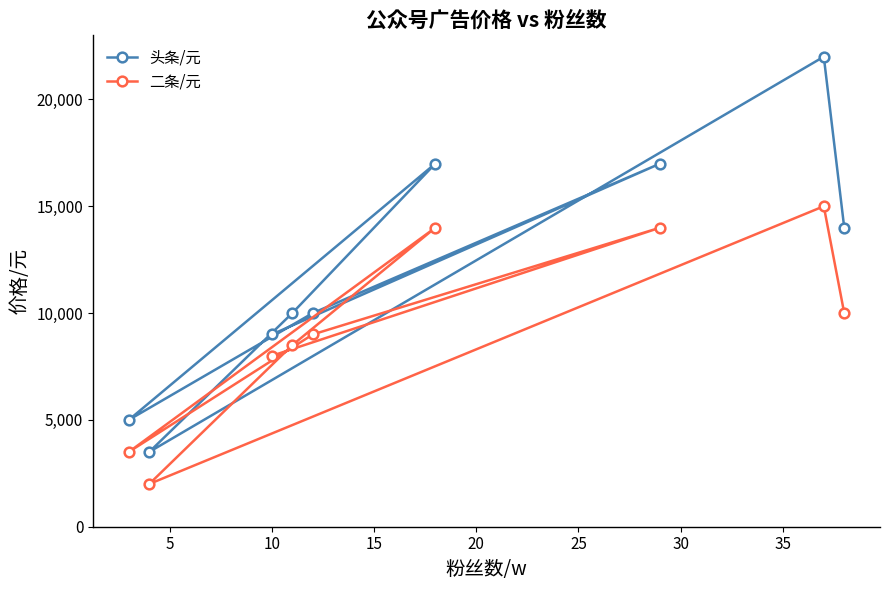

What is the difference between the second highest and second lowest values in the 头条/元 series?

12000